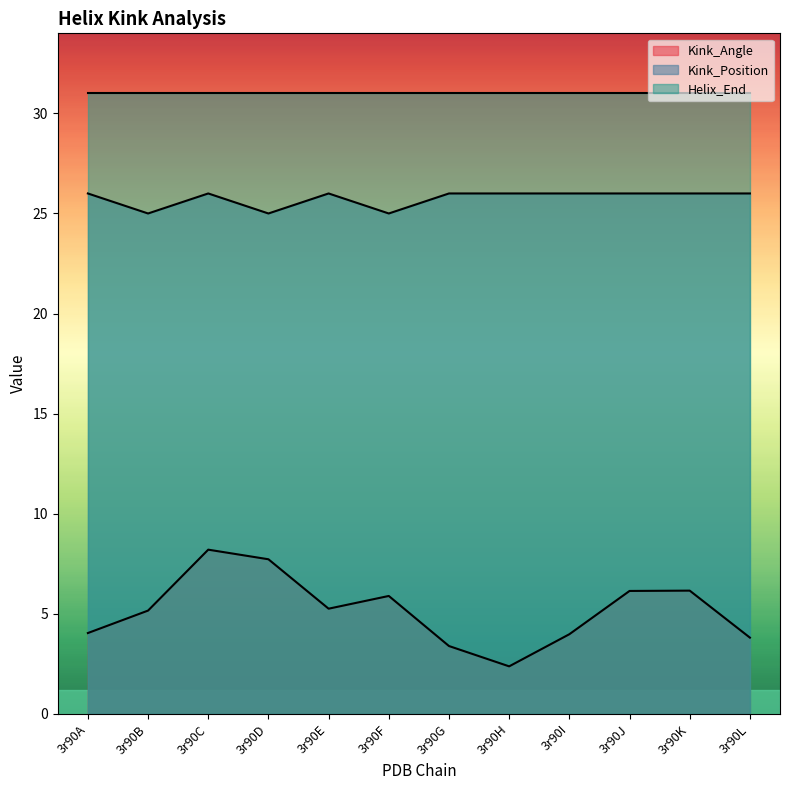

True or false: Kink_Angle and Helix_End cross at least once.

False